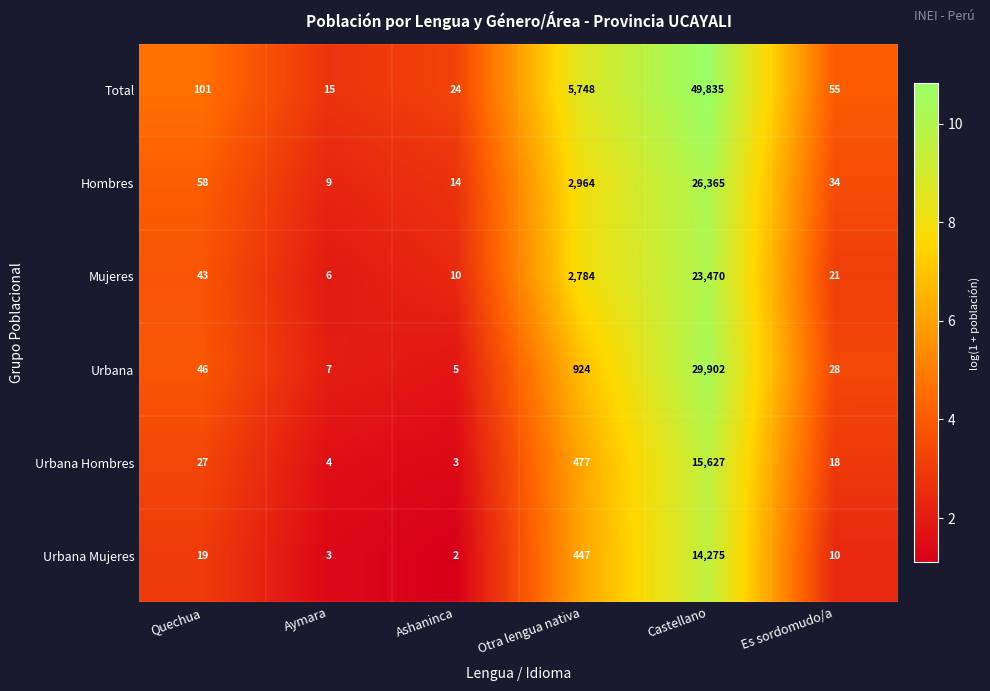

Where is Total nearest to the value 24925?

Otra lengua nativa